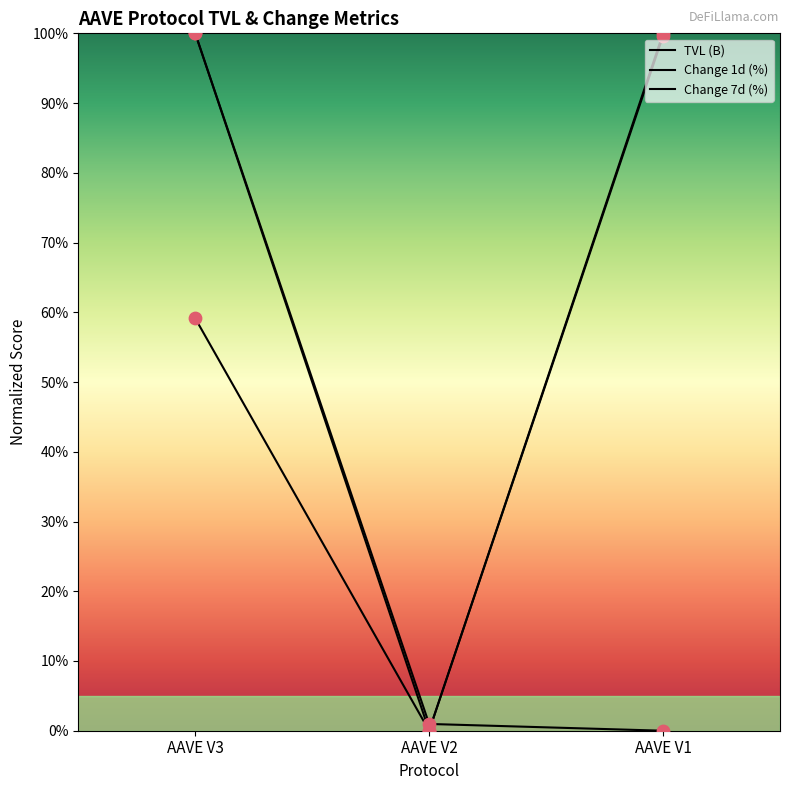

What is the total value across all series at AAVE V3?

259.1